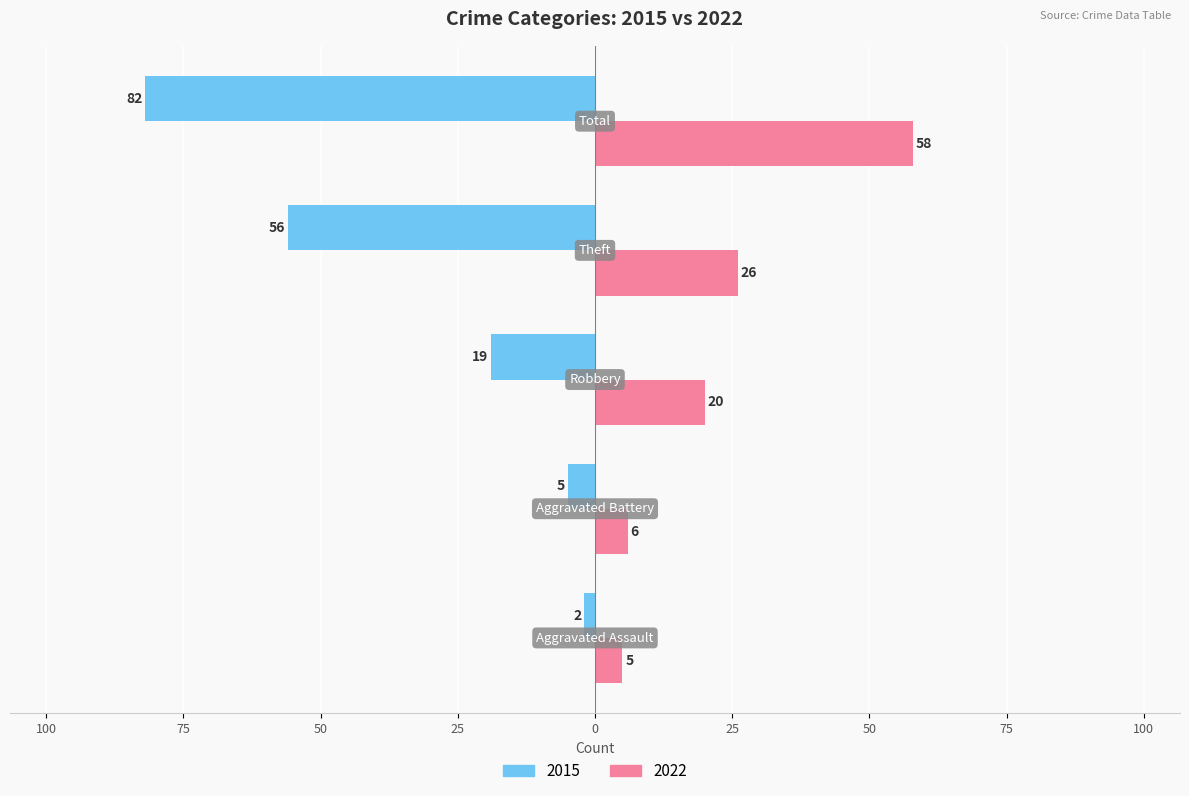

At which label does 2022 reach its minimum?

Aggravated Assault